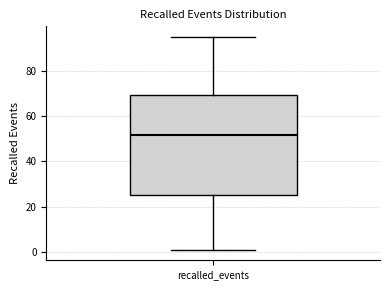

Where does the lower whisker of the box for recalled_events end on the y-axis? The values are not printed on the chart, so give them approximately, as read against the axis.

2